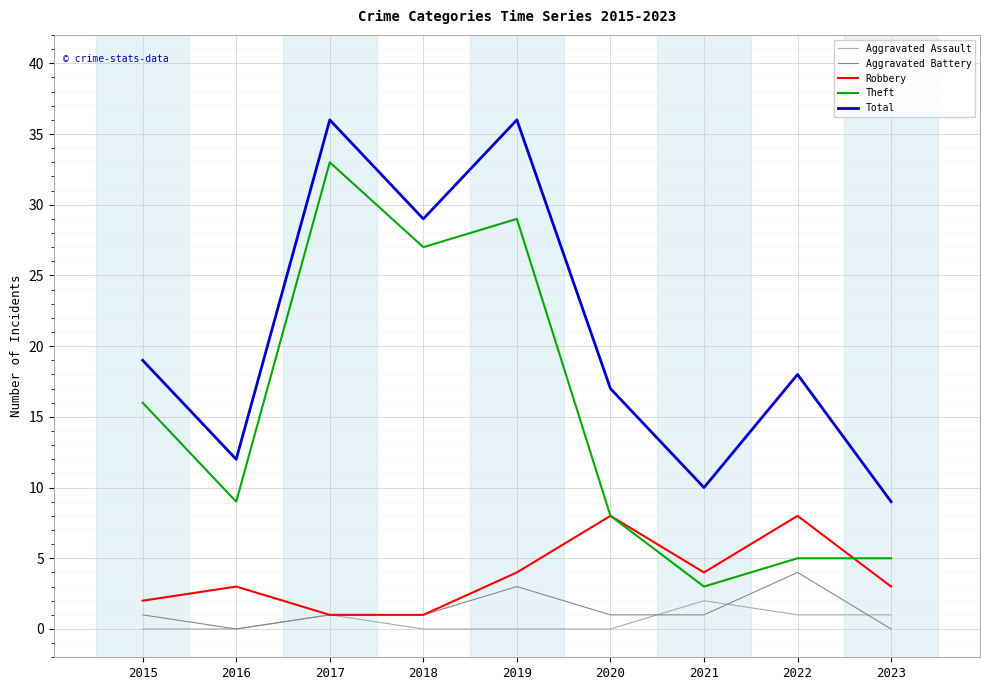

Rank the series by their maximum value, from highest to lowest.

Total, Theft, Robbery, Aggravated Battery, Aggravated Assault